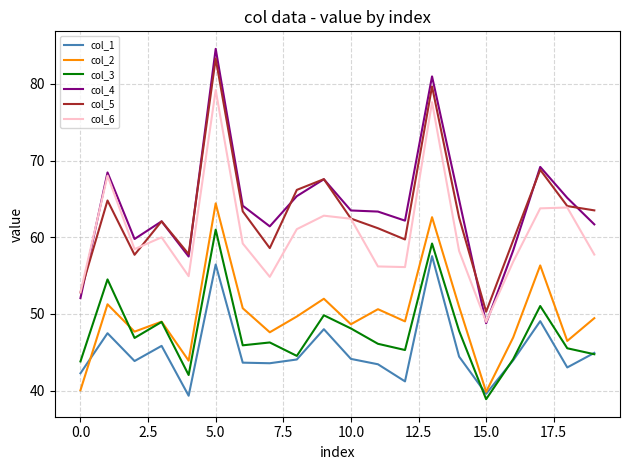

What is the maximum value shown in the chart?

84.6